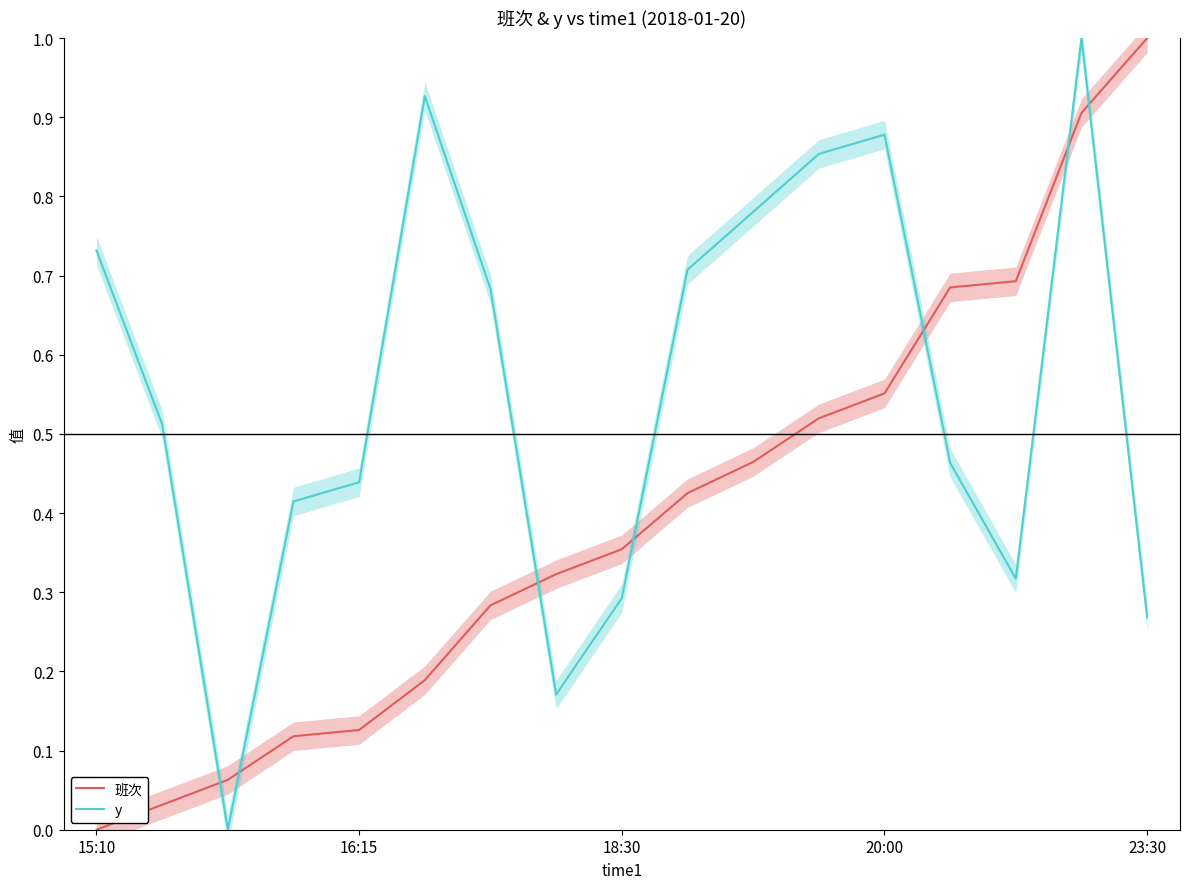

Is it true that 班次 equals 0.1 at 18:30?

False